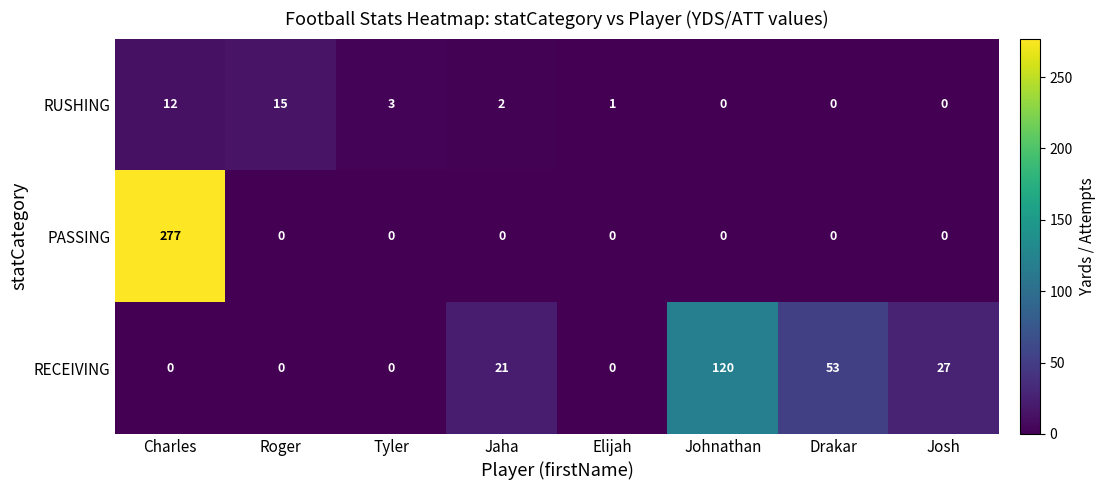

Which label corresponds to the largest value in the chart?

Charles